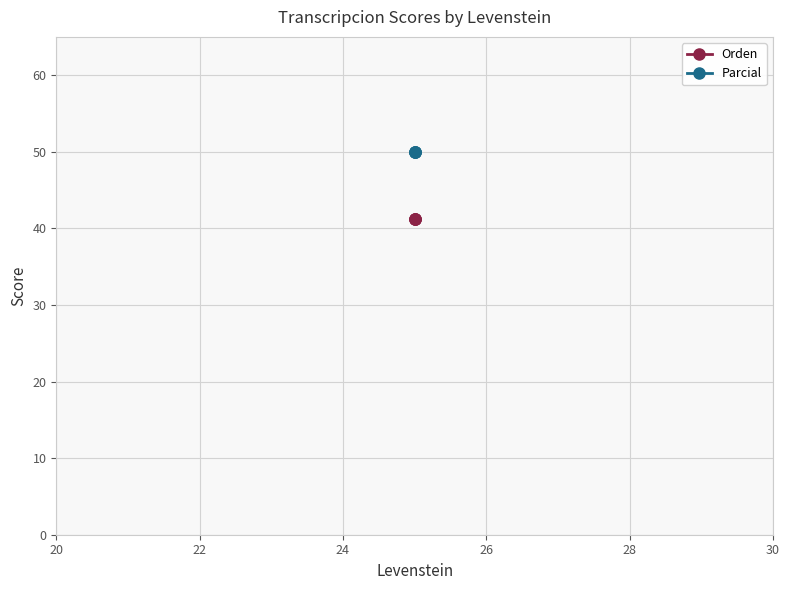

Is the value of Parcial at 26 greater than the value of Orden at 22?

Yes